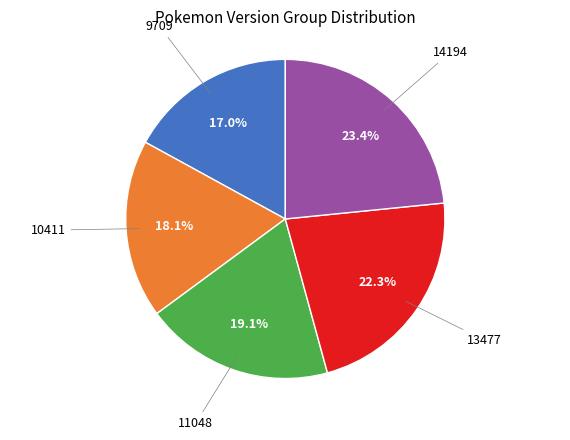

Is there a majority slice in this chart?

No